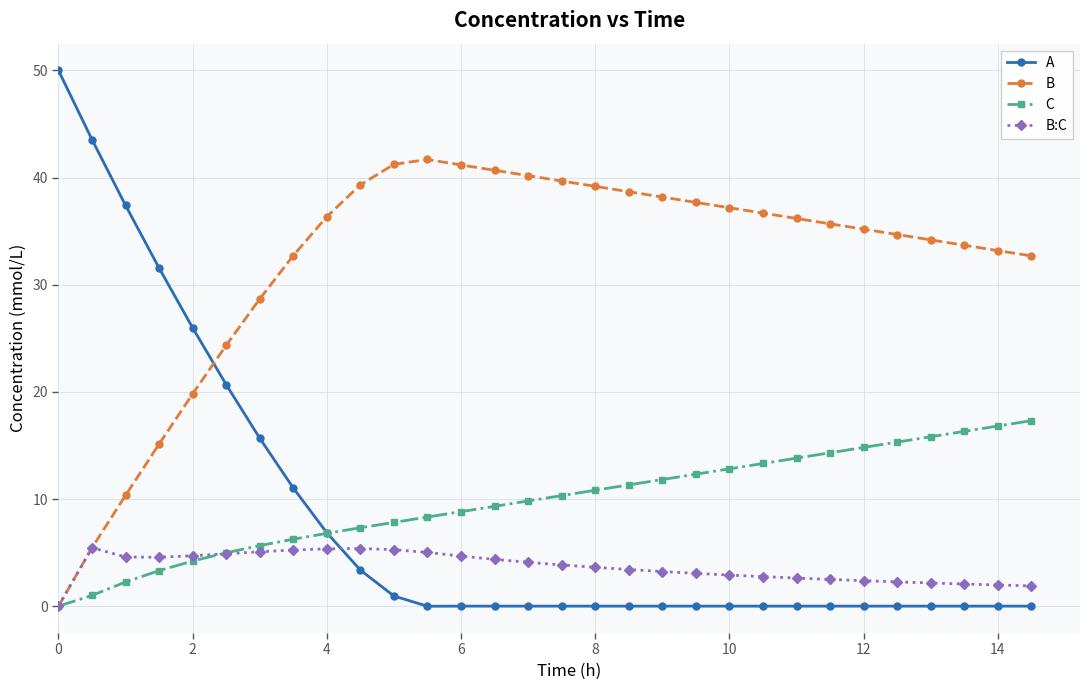

List the series in order of their peak value, highest first.

A, B, C, B:C